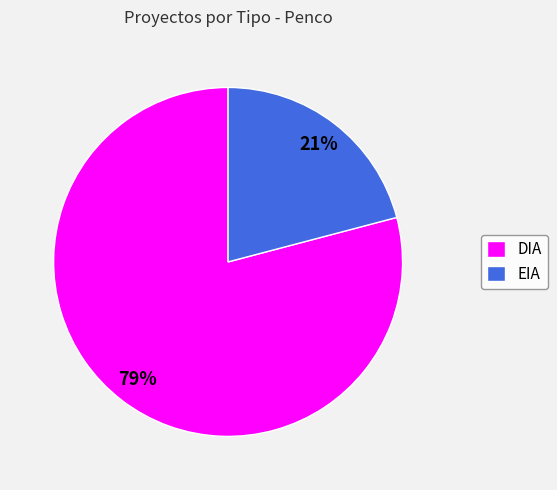

What is the smallest slice in the pie chart?

EIA